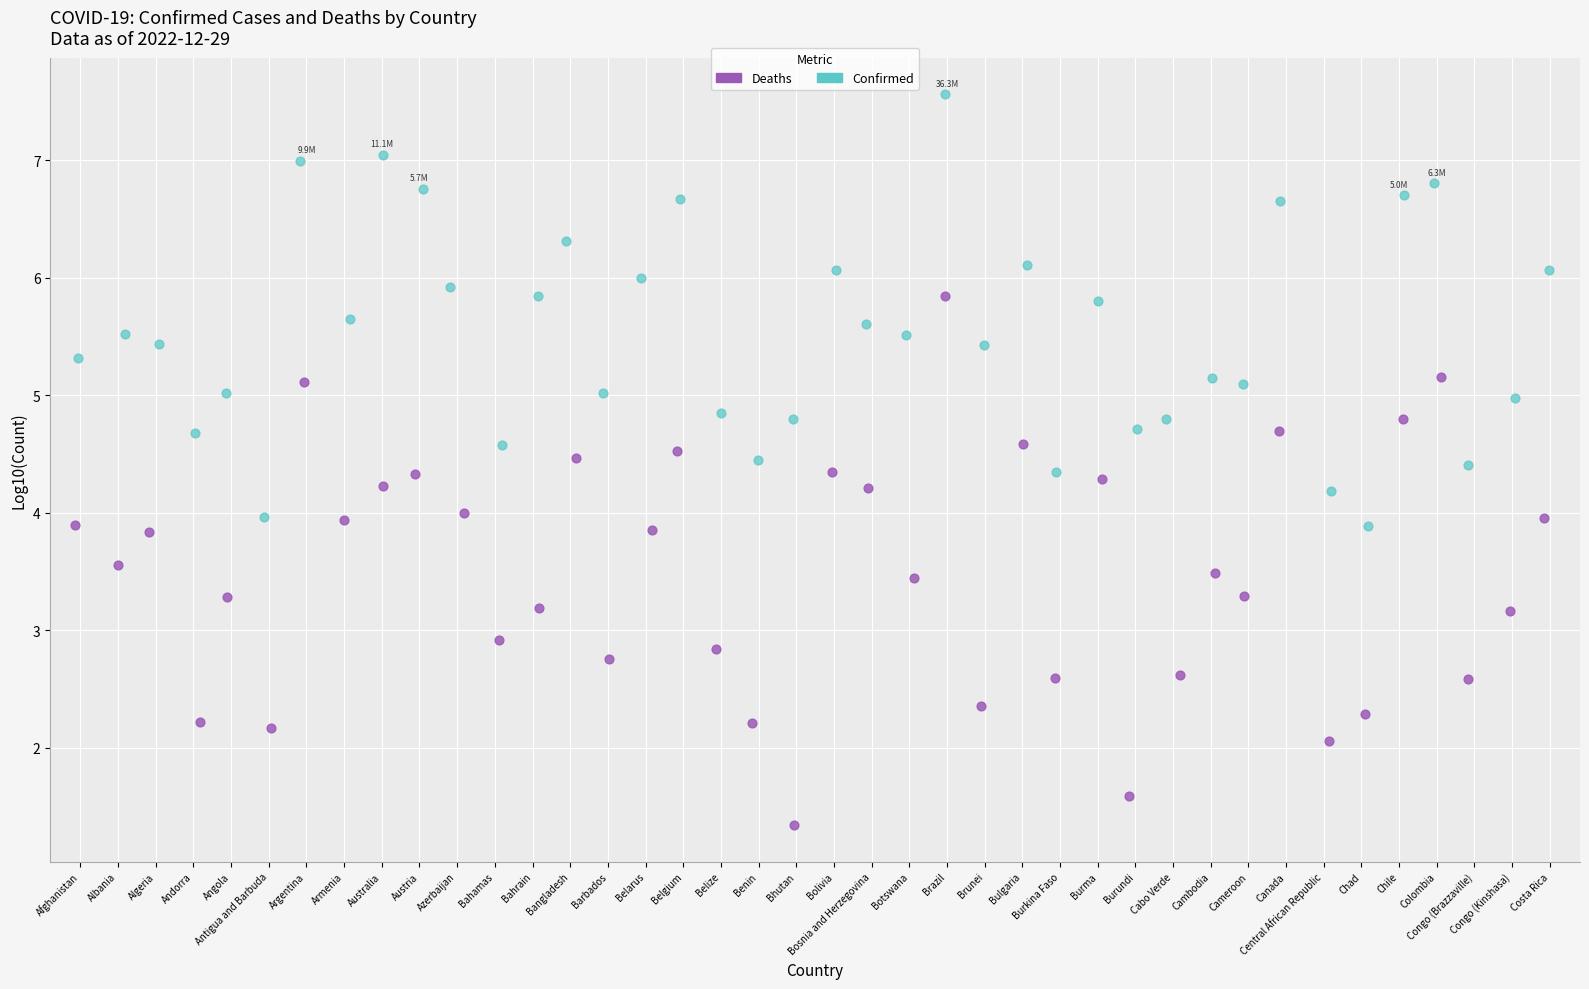

Which series has the largest Y range (max minus min)?

Deaths